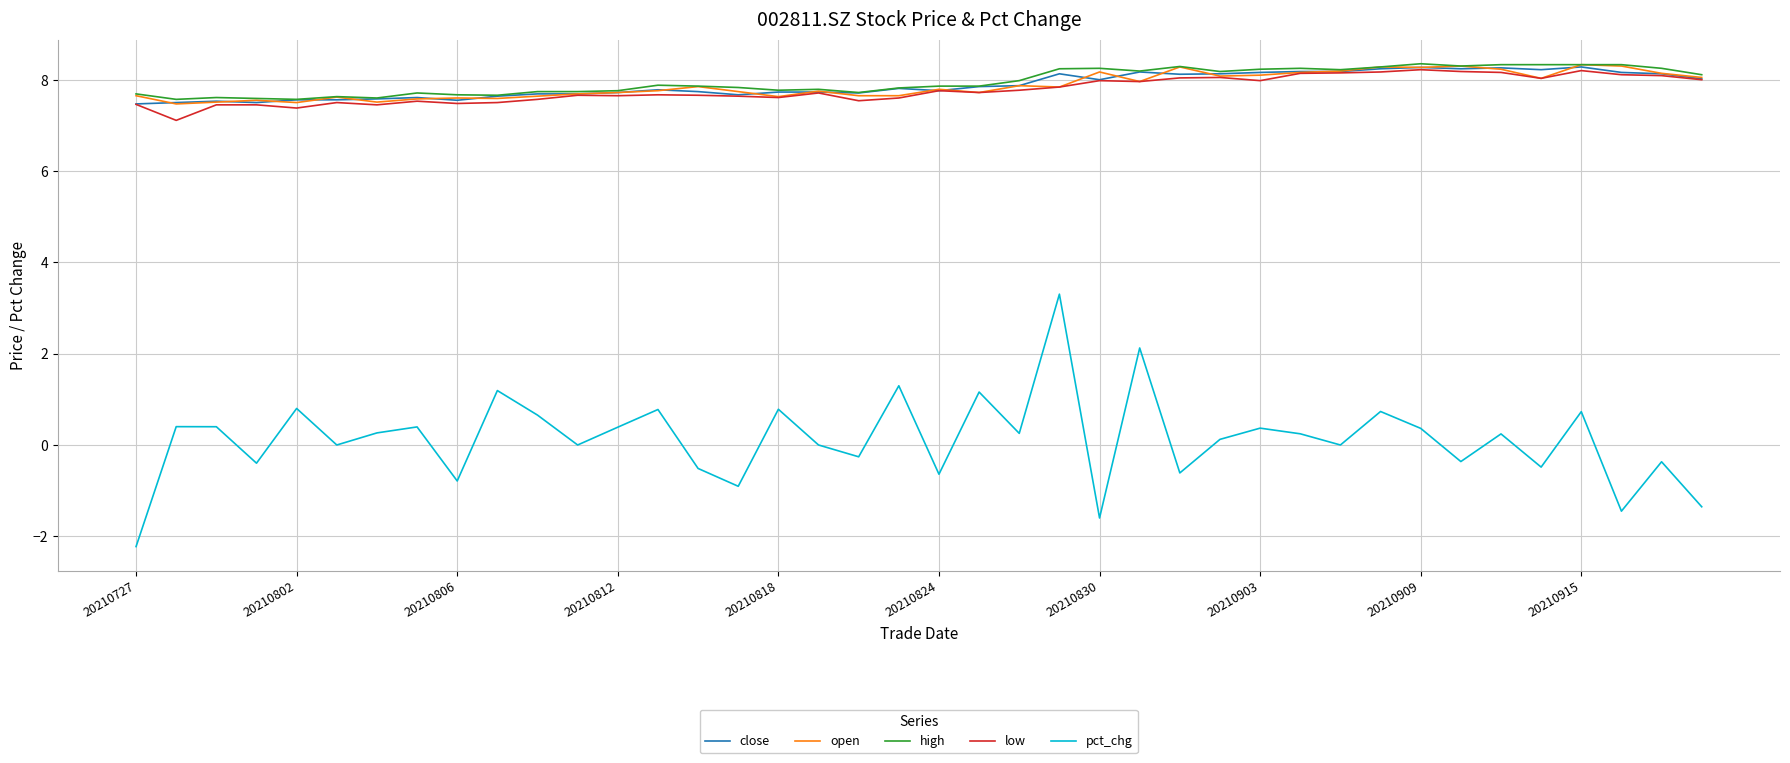

What is the minimum value for open?

7.5